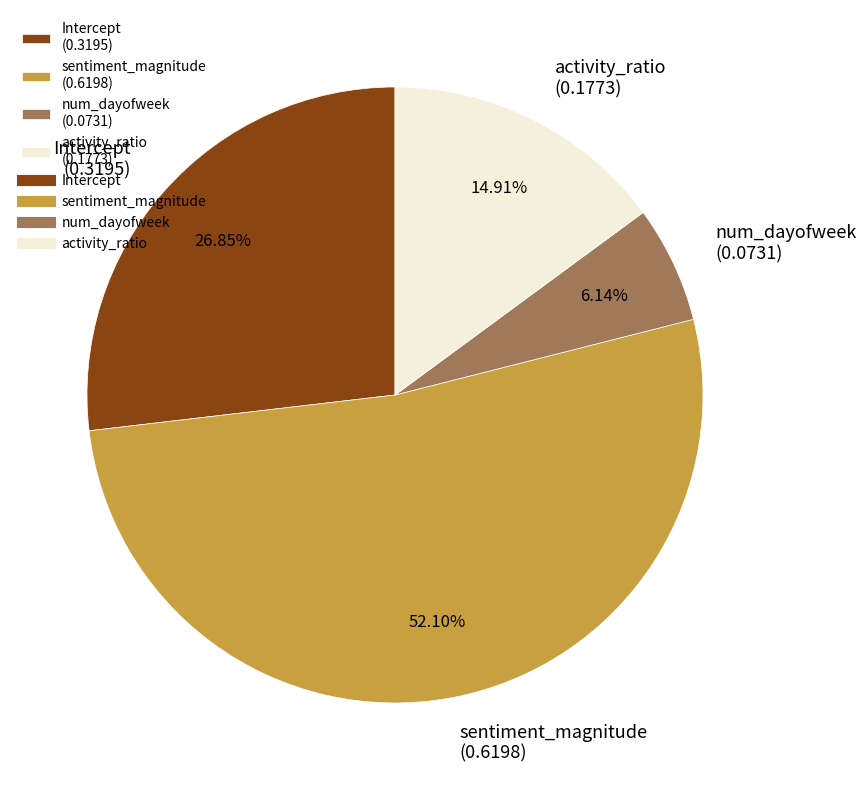

Which has a higher value, sentiment_magnitude (0.6198) or Intercept (0.3195)?

sentiment_magnitude (0.6198)